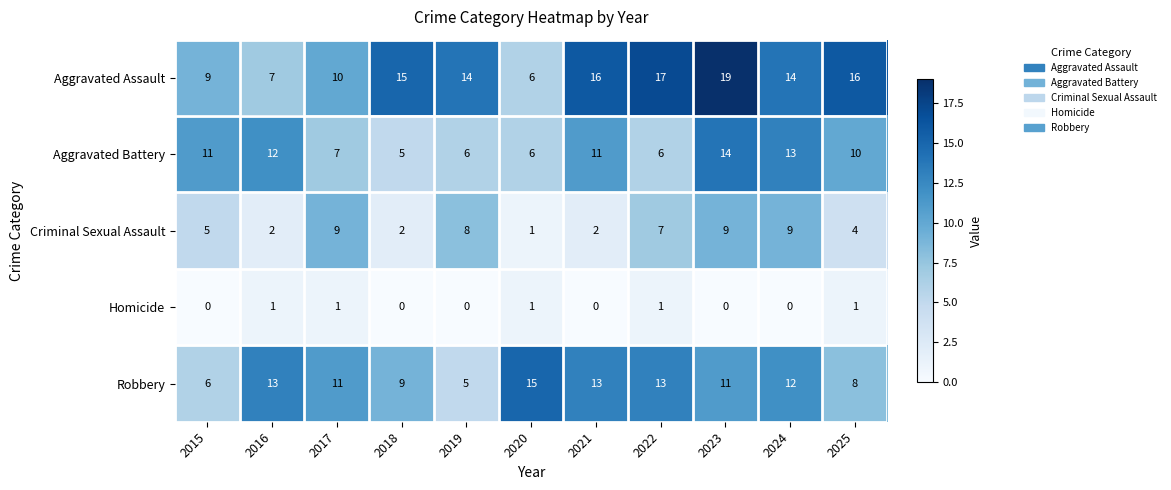

What is the highest value of the Criminal Sexual Assault series?

9